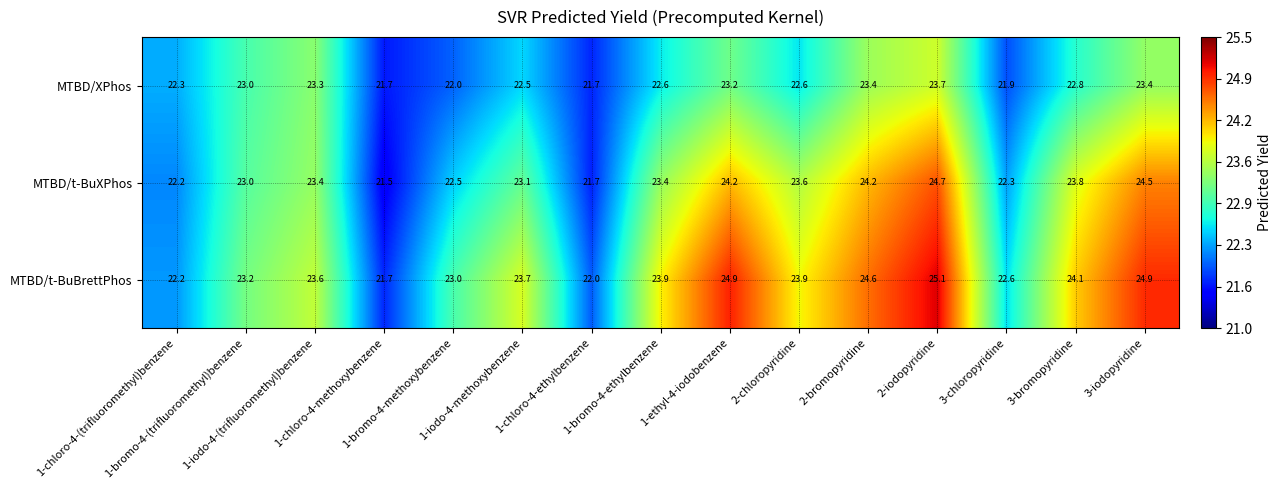

Which series has the largest total across all categories?

MTBD/t-BuBrettPhos